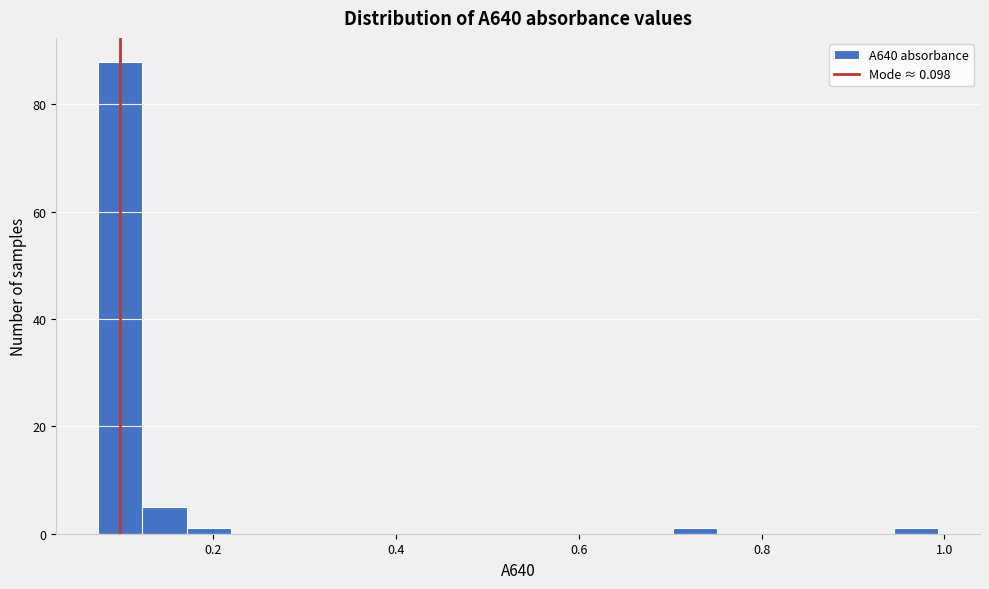

Around what value on the x-axis is the tallest bar? Give the approximate position of its centre, as read against the axis.

0.10